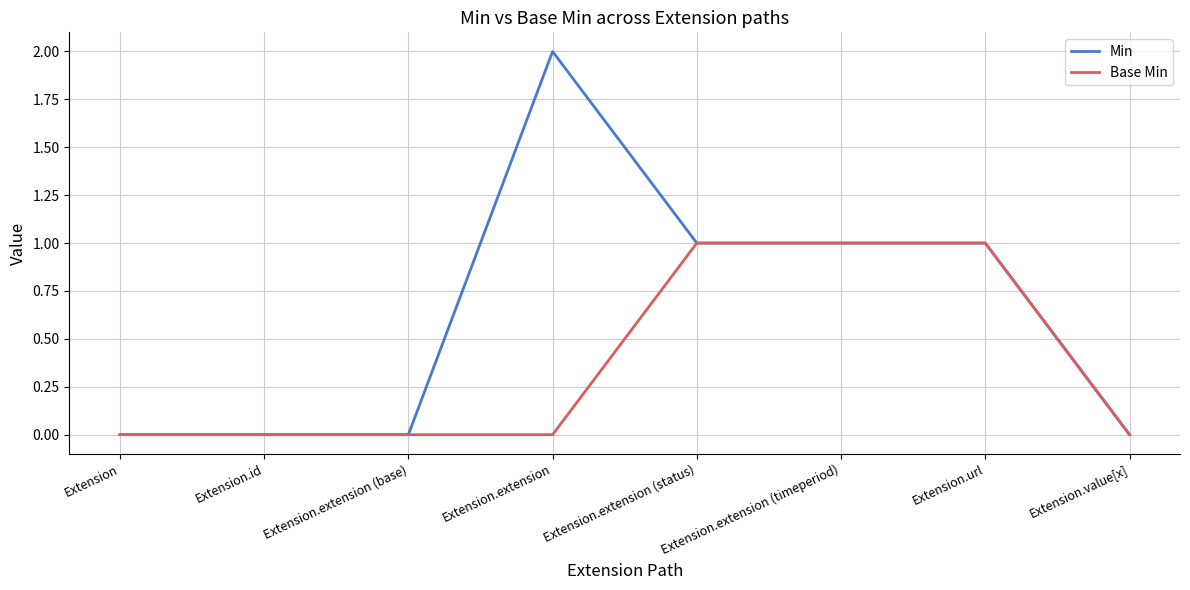

Reading left to right, transcribe all the data shown in this chart.

Min: Extension=0	Extension.id=0	Extension.extension (base)=0	Extension.extension=2	Extension.extension (status)=1	Extension.extension (timeperiod)=1	Extension.url=1	Extension.value[x]=0
Base Min: Extension=0	Extension.id=0	Extension.extension (base)=0	Extension.extension=0	Extension.extension (status)=1	Extension.extension (timeperiod)=1	Extension.url=1	Extension.value[x]=0